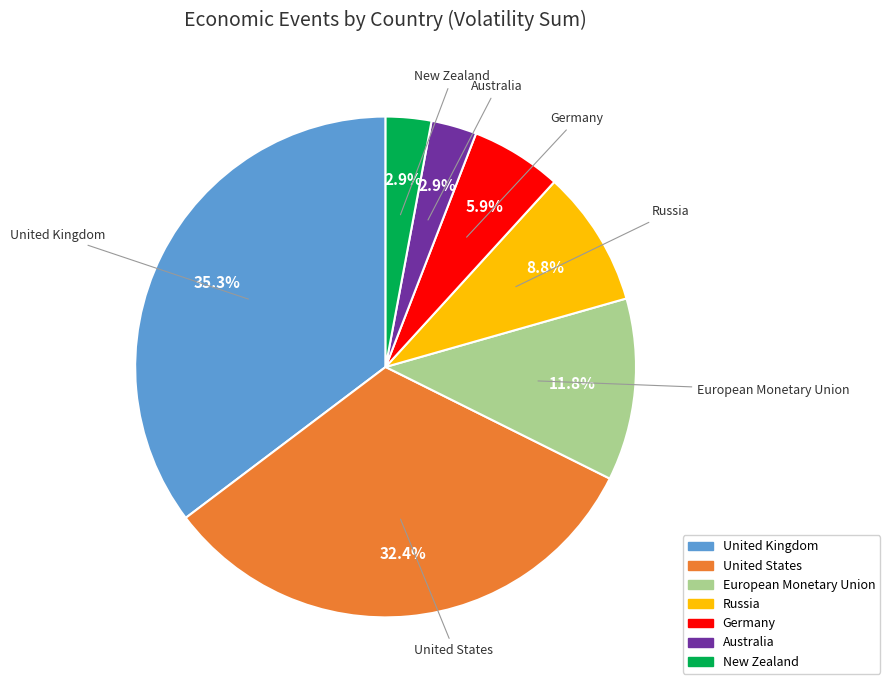

What is the total percentage of New Zealand and United Kingdom?

38.2%